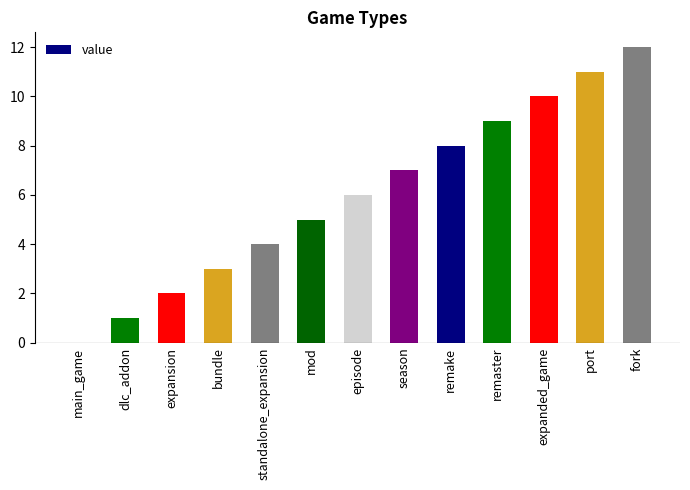

What is the sum of the values at remaster and main_game?

9